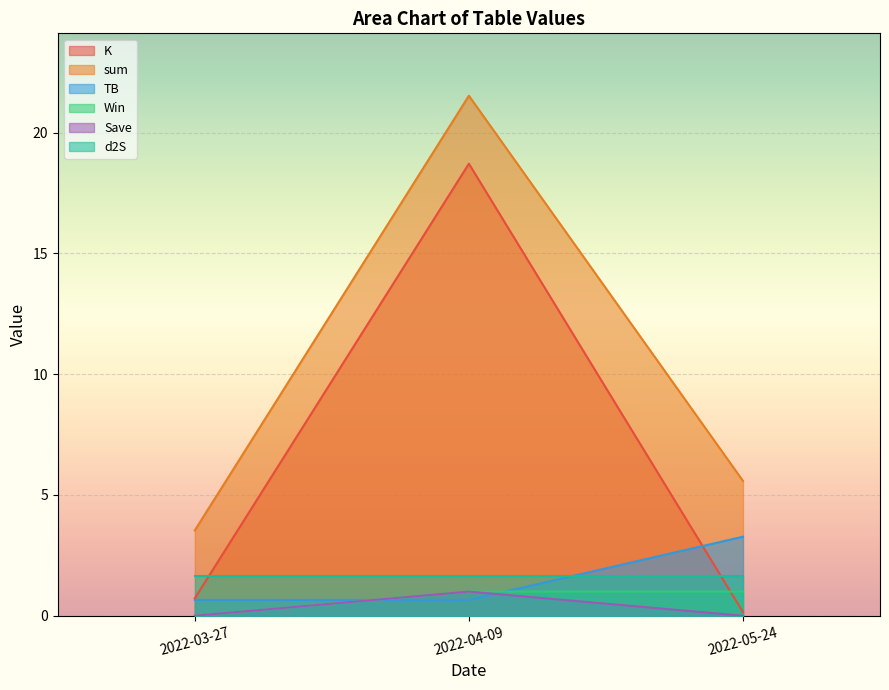

What is the minimum value for K?

0.1